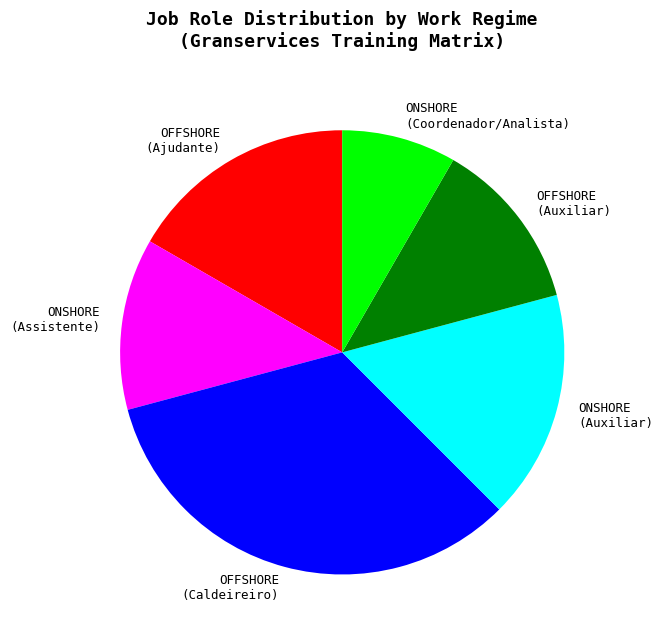

What is the smallest slice in the pie chart?

ONSHORE (Coordenador/Analista)